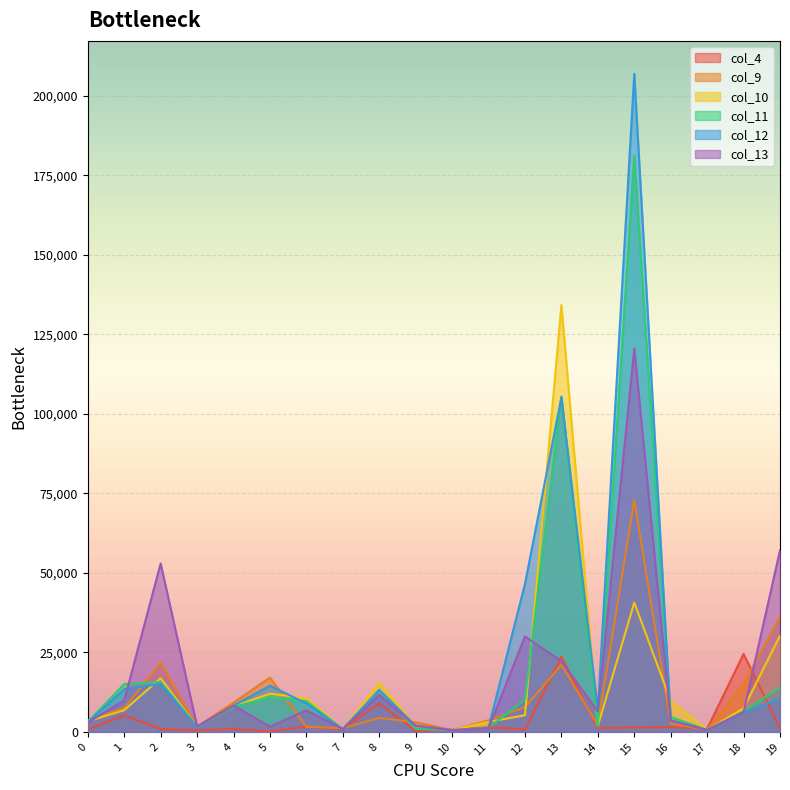

Which label corresponds to the largest value in the chart?

15